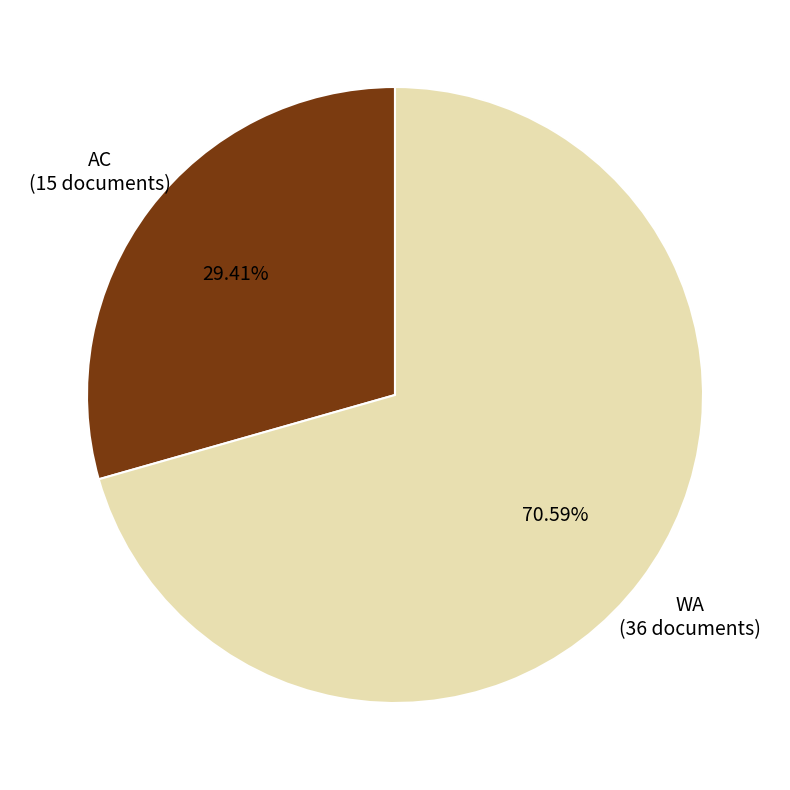

The WA slice represents 71% of the pie. True or false?

True